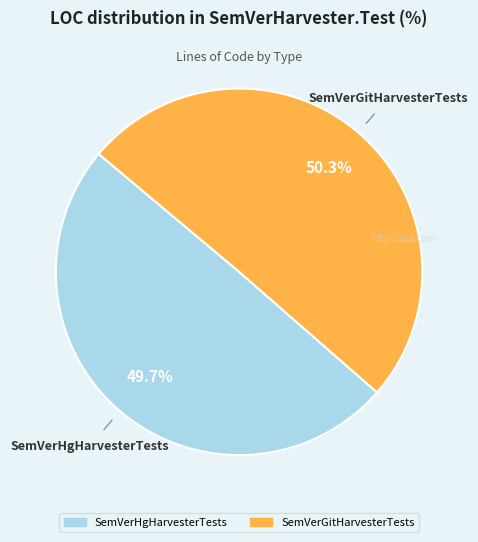

To the nearest percent, what percentage of the pie is SemVerGitHarvesterTests?

50%